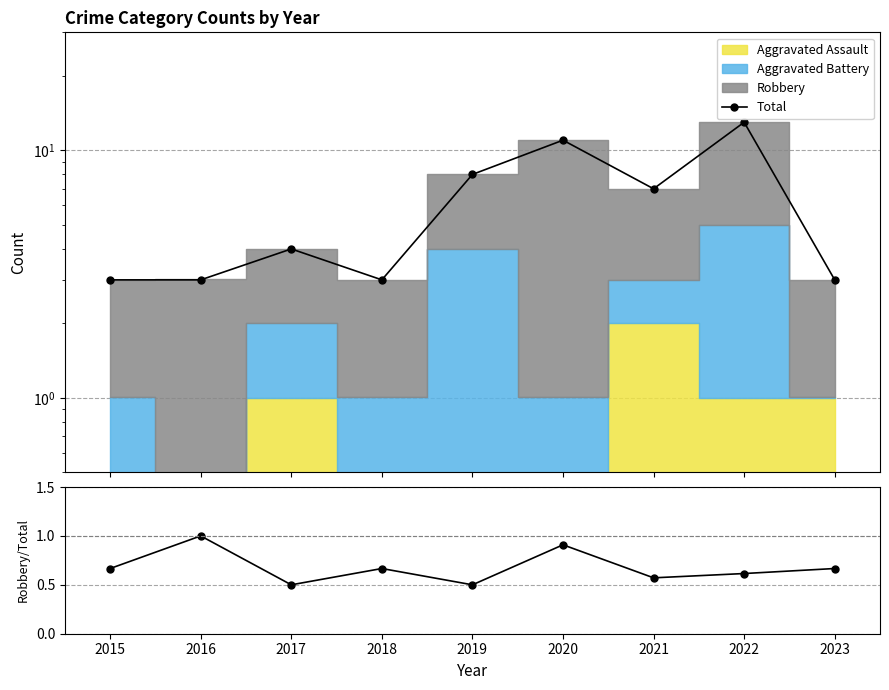

Is it true that Robbery/Total equals 0.9 at 2019?

False